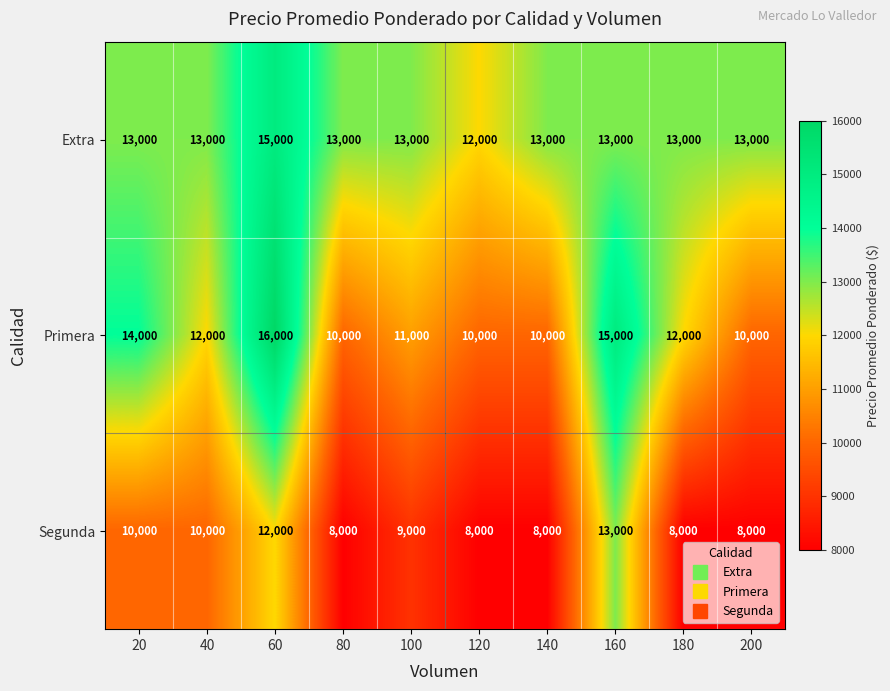

What is the greatest value displayed?

16000